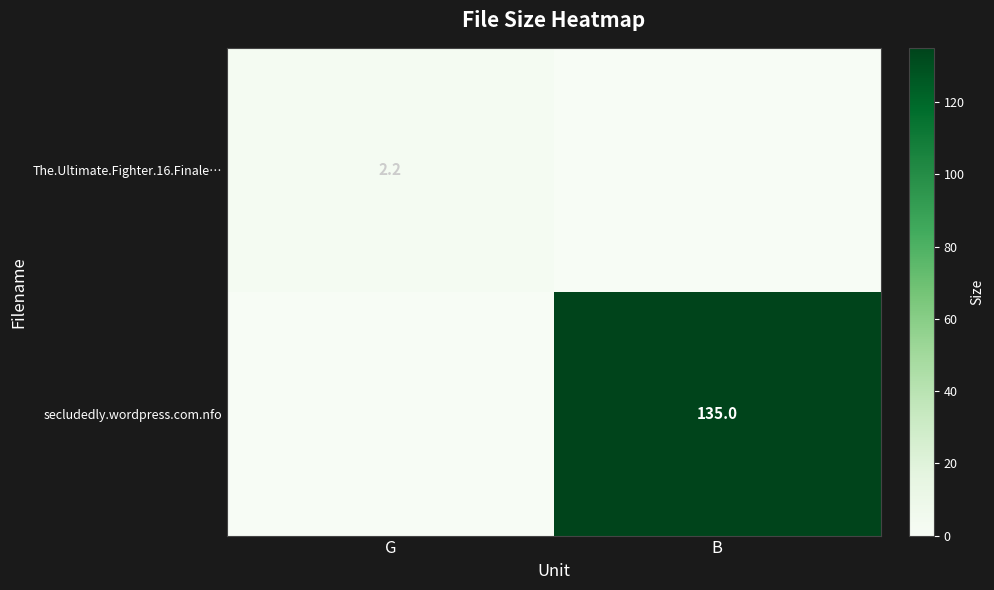

True or false: The.Ultimate.Fighter.16.Finale… has a value of 2.2 at G.

True